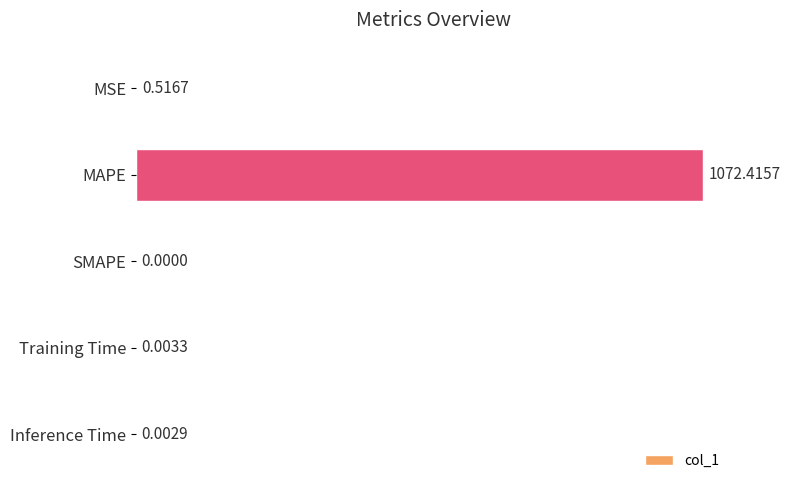

Are the bars grouped side by side (vs. stacked)?

No